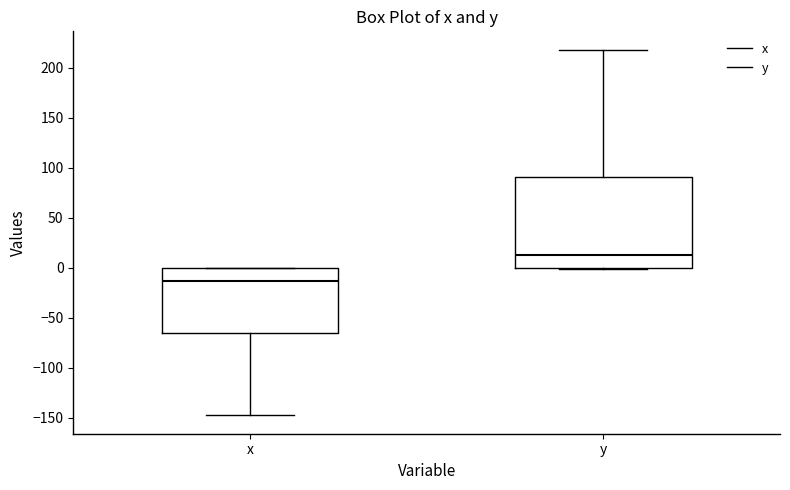

Which box has the lowest median line?

x